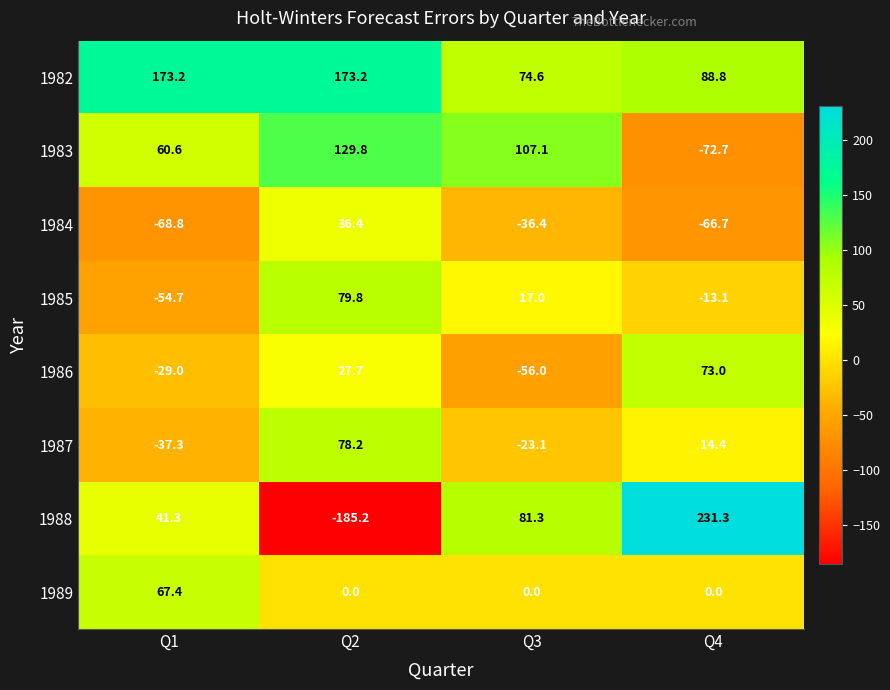

What is the spread (max minus min) of values at Q4?

304.0